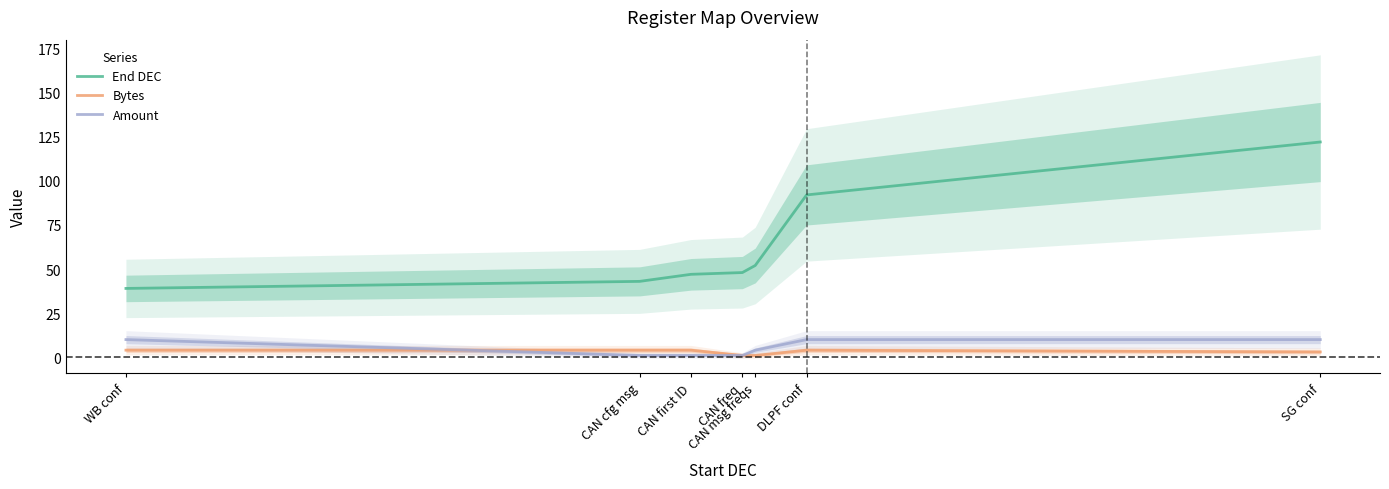

What is the maximum value shown in the chart?

122